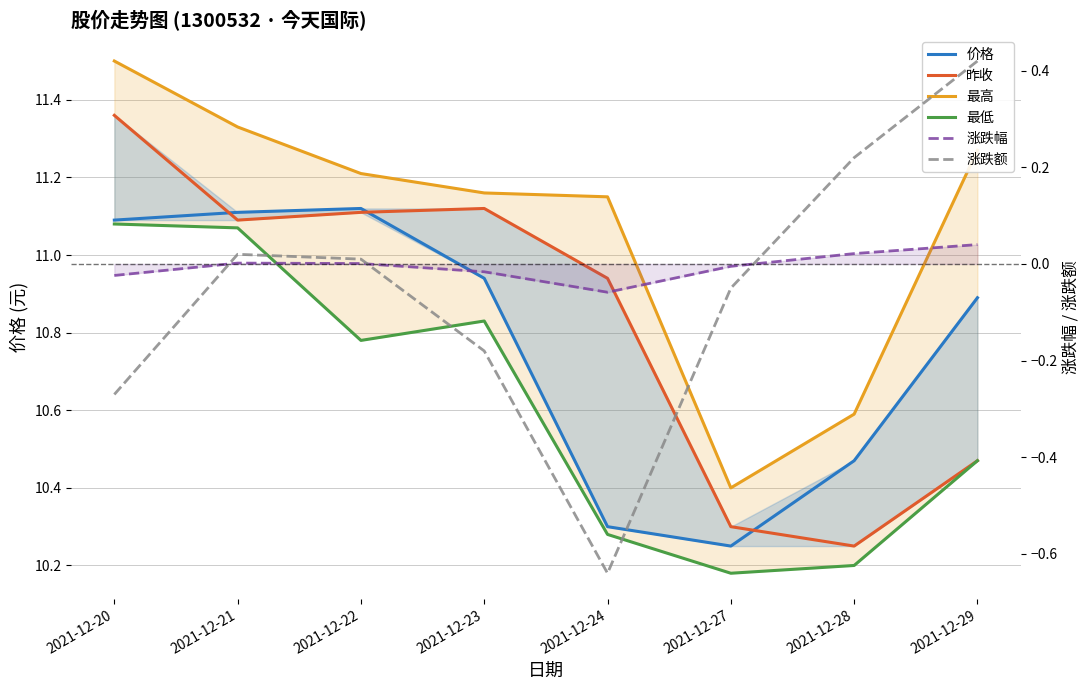

Reading left to right, list all the values displayed in this chart.

价格: 11.1	11.1	11.1	10.9	10.3	10.2	10.5	10.9
昨收: 11.4	11.1	11.1	11.1	10.9	10.3	10.2	10.5
最高: 11.5	11.3	11.2	11.2	11.2	10.4	10.6	11.3
最低: 11.1	11.1	10.8	10.8	10.3	10.2	10.2	10.5
涨跌幅: -0.0	0.0	0.0	-0.0	-0.1	-0.0	0.0	0.0
涨跌额: -0.3	0.0	0.0	-0.2	-0.6	-0.1	0.2	0.4